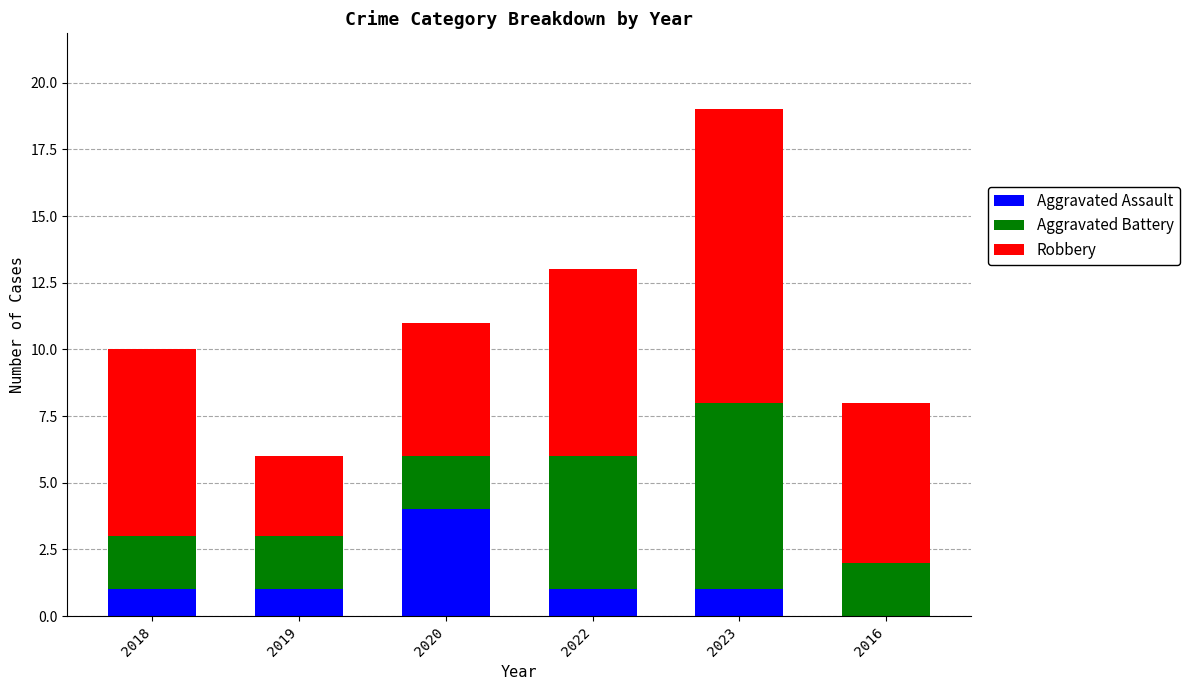

What is the highest value of the Aggravated Assault series?

4